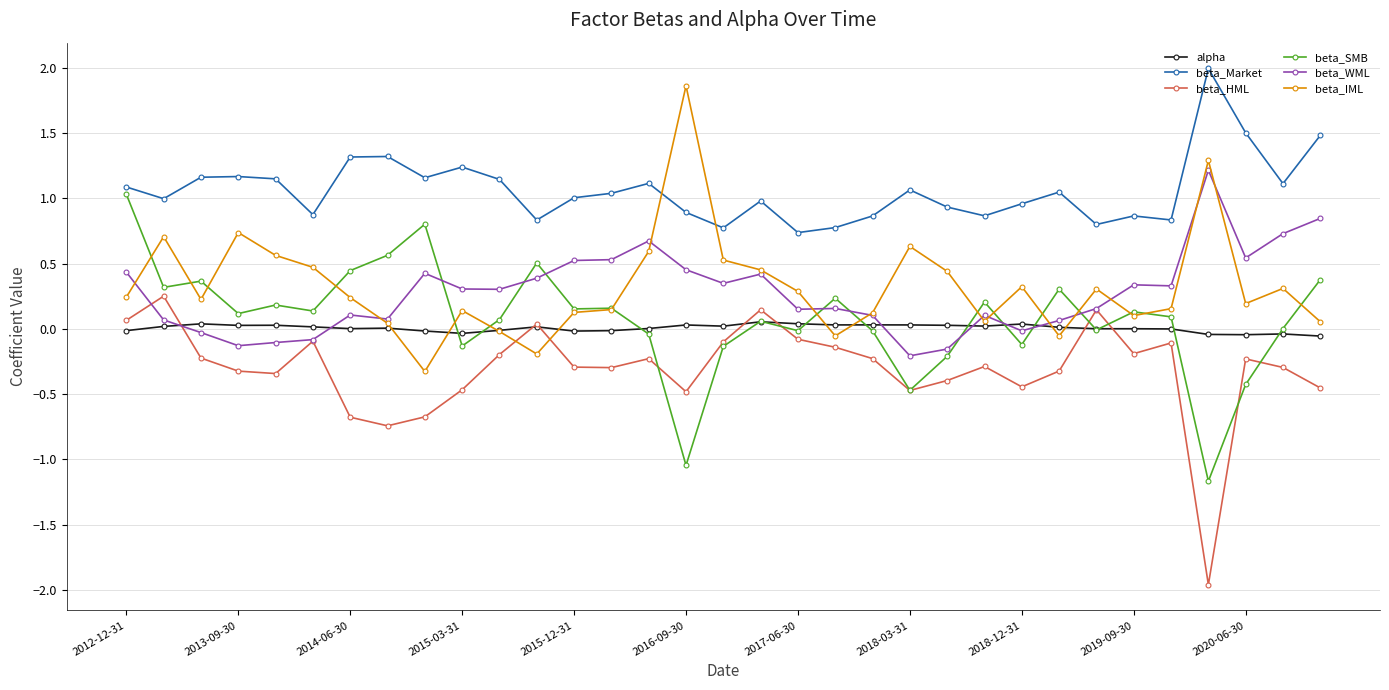

What is the greatest value displayed?

2.0